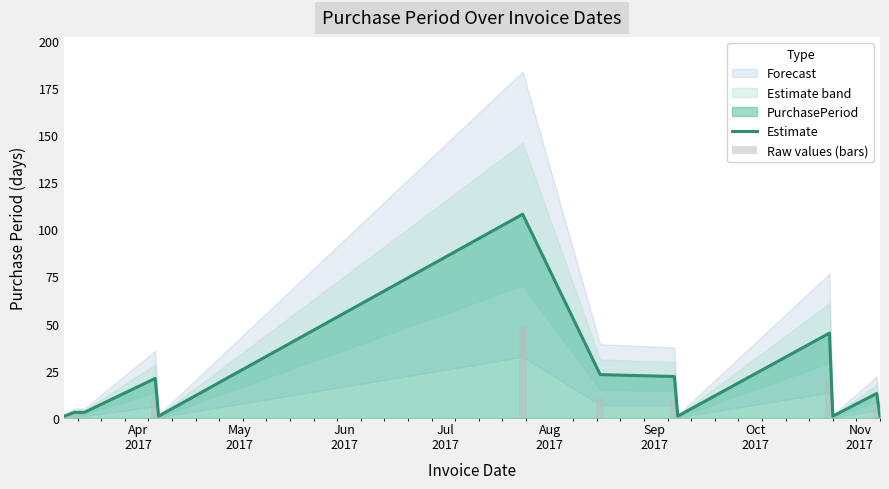

What is the greatest value displayed?

108.0